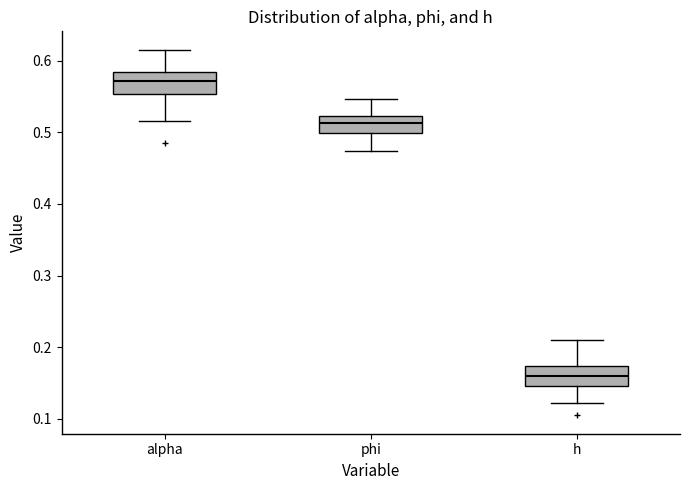

Where does the upper whisker of the box for h end on the y-axis? The values are not printed on the chart, so give them approximately, as read against the axis.

0.21